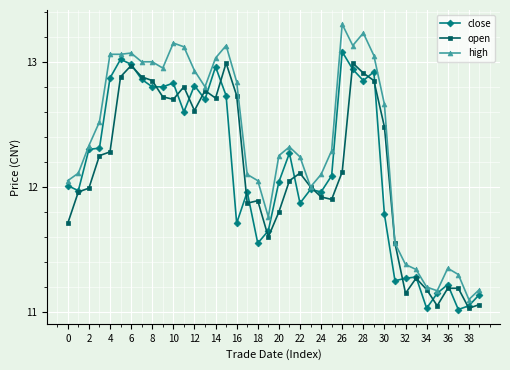

Which series has the largest range (max minus min)?

high